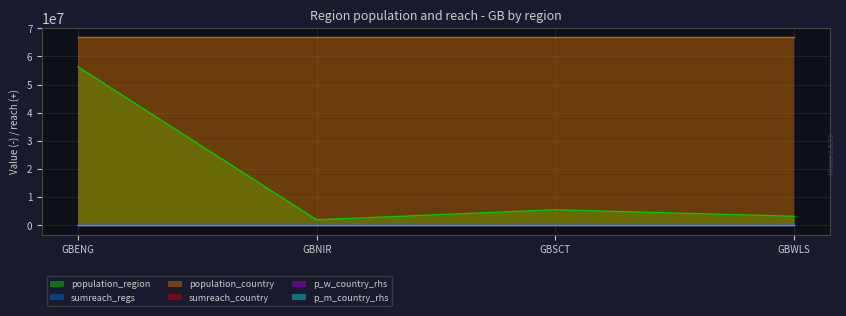

In sumreach_regs, how many points are higher than both neighbors (excluding endpoints)?

1